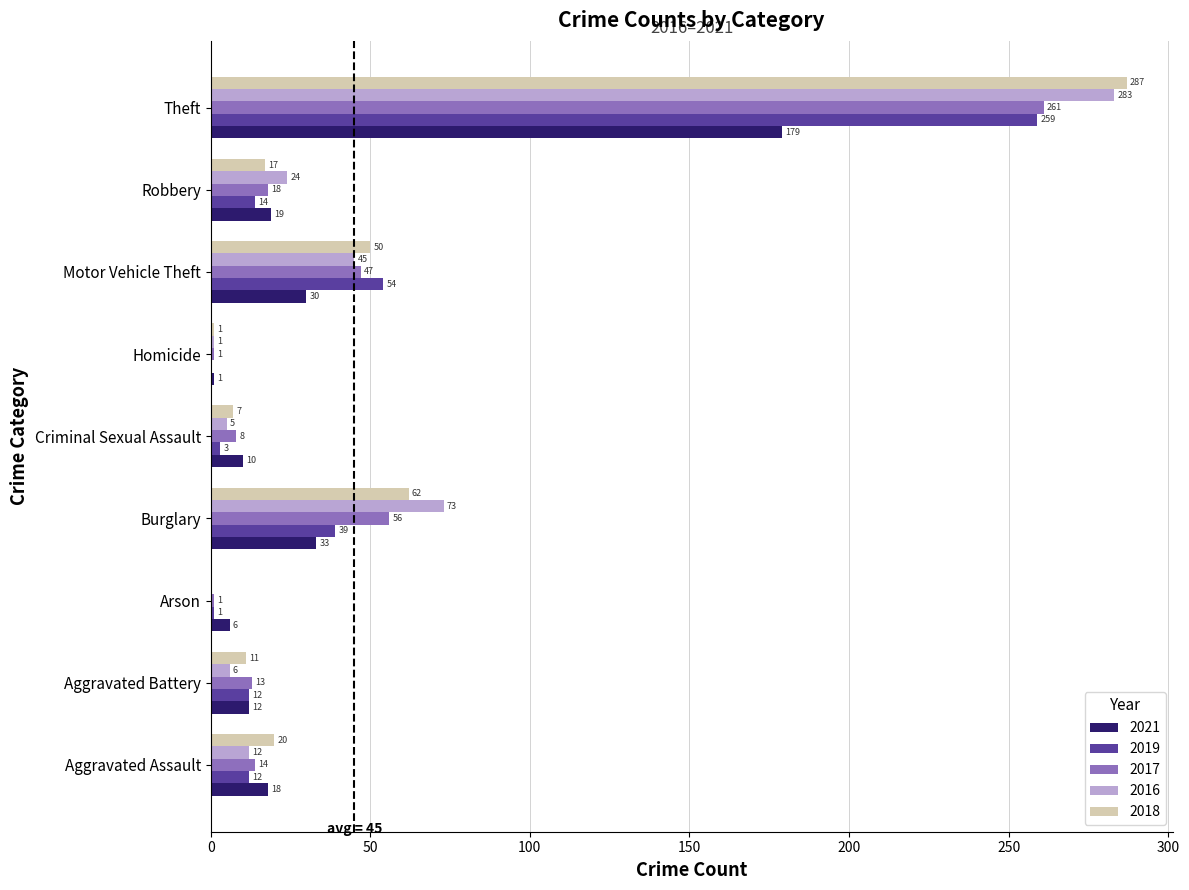

Between Aggravated Battery and Burglary, which series saw the biggest shift?

2016